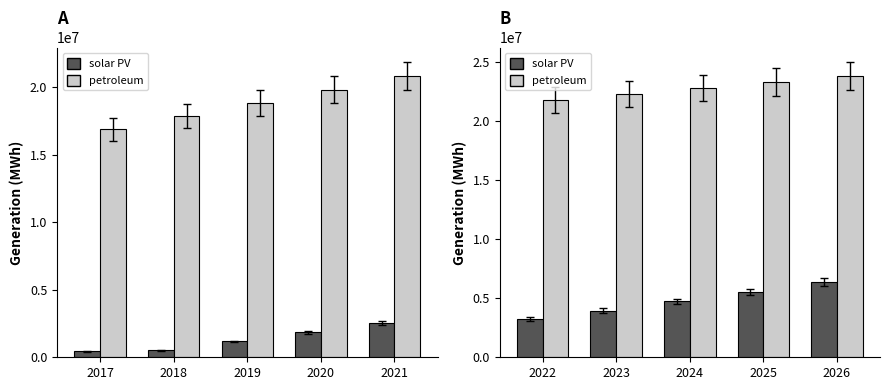

What is the difference between the second highest and second lowest values in the petroleum series?

992536.5